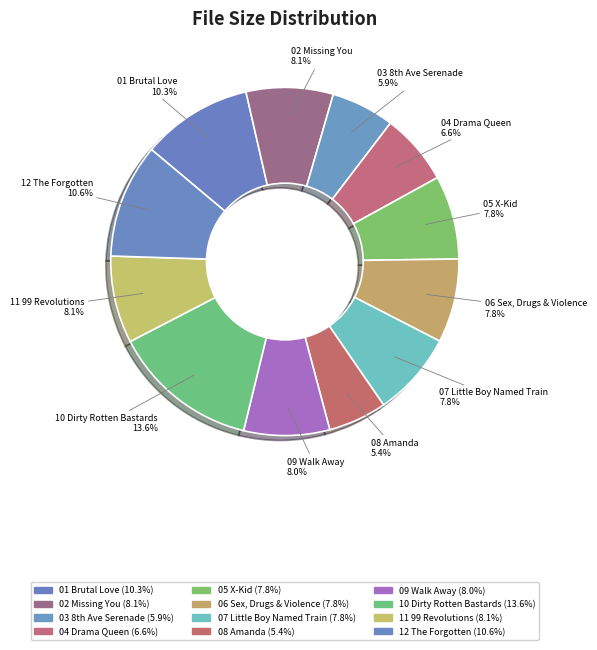

Rank the categories by value from lowest to highest.

08 Amanda.m4a, 03 8th Avenue Serenade.m4a, 04 Drama Queen.m4a, 05 X-Kid.m4a, 06 Sex, Drugs & Violence.m4a, 07 Little Boy Named Train.m4a, 09 Walk Away.m4a, 02 Missing You.m4a, 11 99 Revolutions.m4a, 01 Brutal Love.m4a, 12 The Forgotten.m4a, 10 Dirty Rotten Bastards.m4a